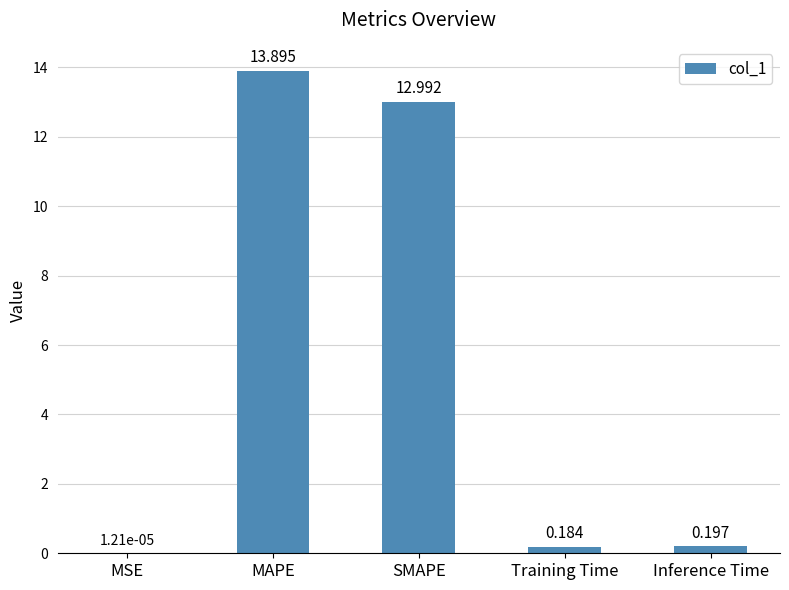

Which category has the highest value across all series?

MAPE